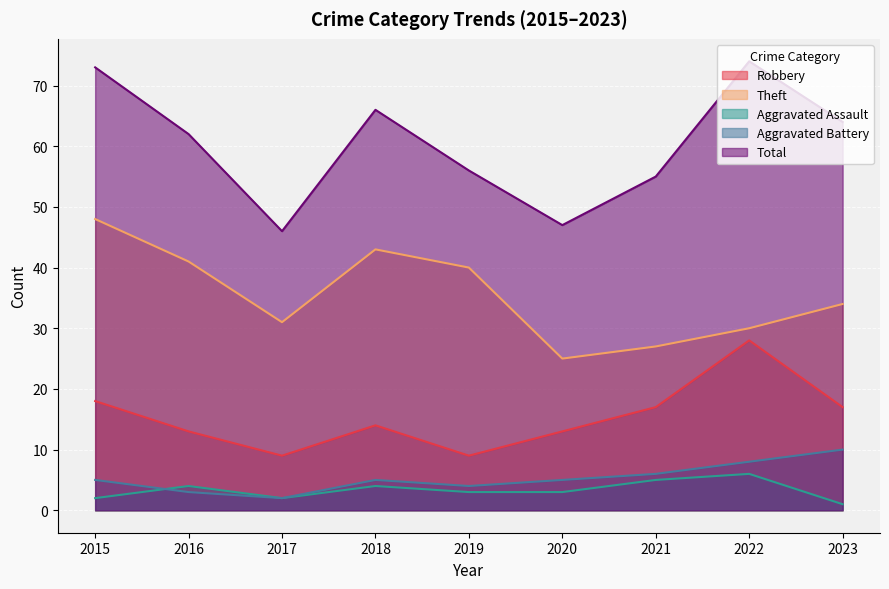

True or false: Theft and Robbery intersect in this chart.

False